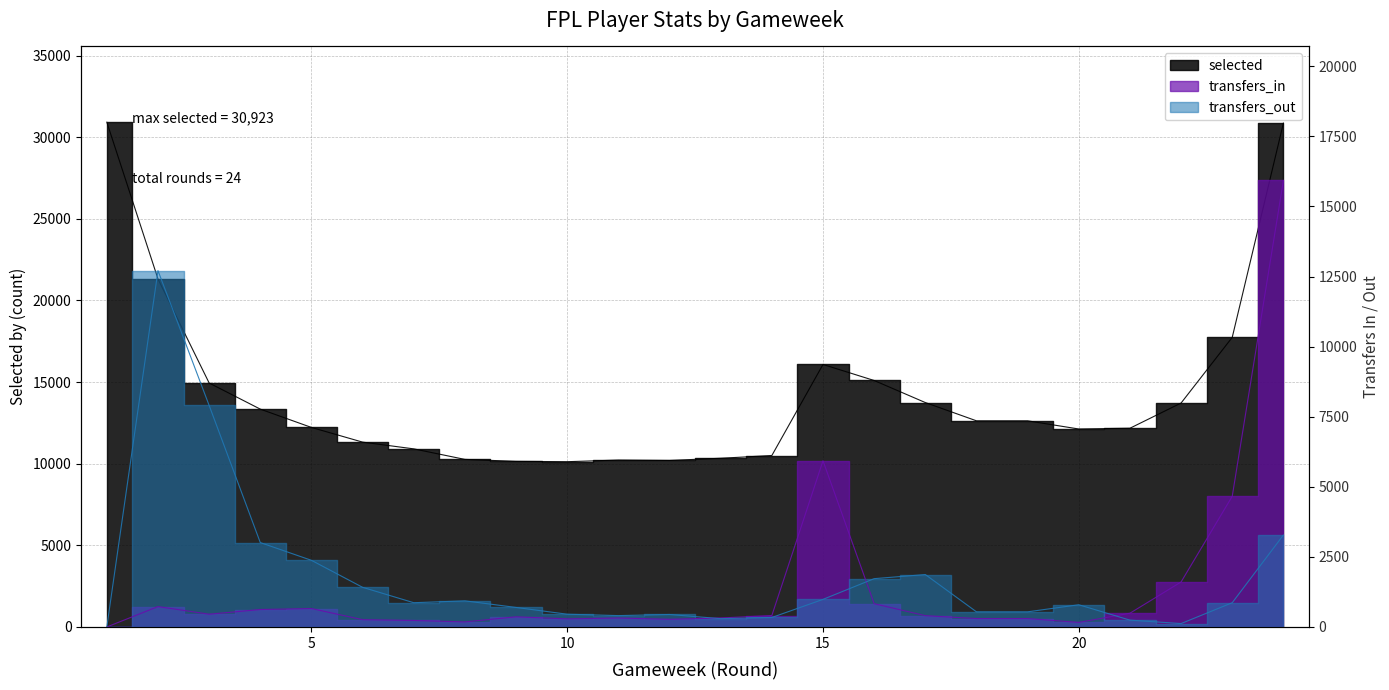

Reading right to left, list all the values displayed in this chart.

selected: 30864	17741	13718	12173	12127	12628	12628	13747	15098	16080	10503	10334	10200	10224	10124	10145	10264	10910	11323	12222	13344	14945	21317	30923
transfers_in: 15928	4661	1605	490	163	300	300	403	830	5928	408	321	273	320	289	362	180	232	260	657	622	455	727	0
transfers_out: 3279	865	121	244	792	540	540	1870	1723	984	338	296	445	405	455	696	932	865	1414	2377	3010	7902	12710	0